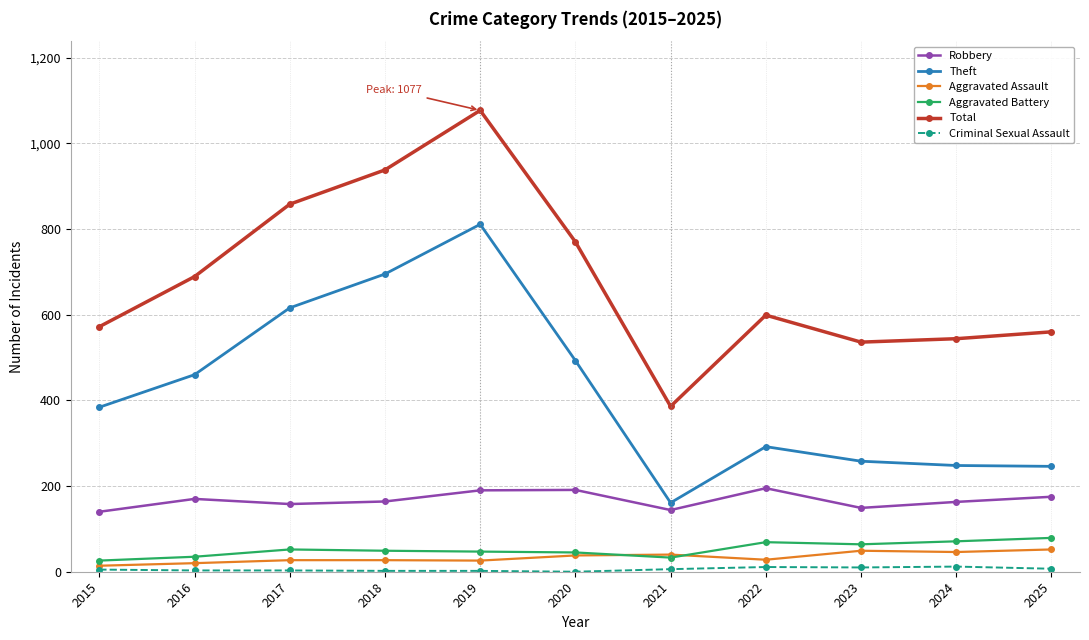

What value does the Total series have at 2024, to the nearest 10?

540